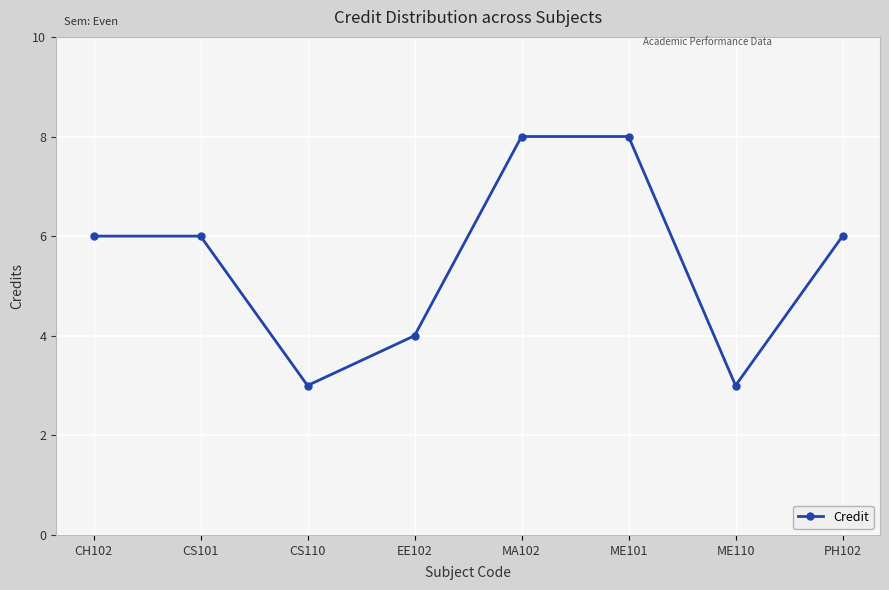

Reading left to right, extract all data points from this chart.

CH102=6	CS101=6	CS110=3	EE102=4	MA102=8	ME101=8	ME110=3	PH102=6